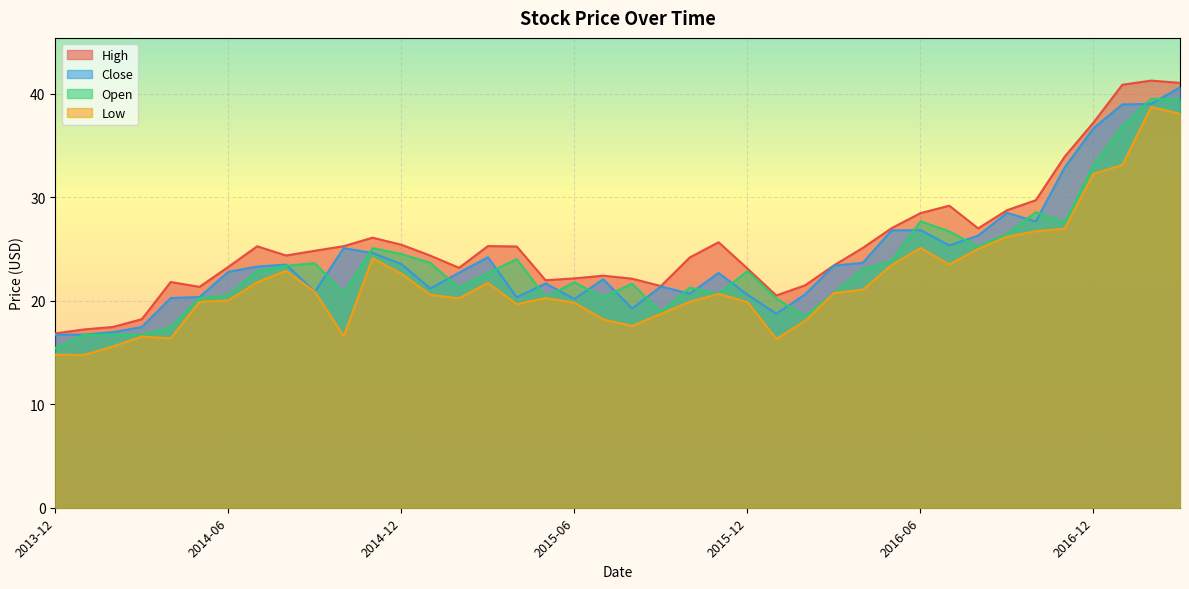

How many interior local valleys does the High series have?

7